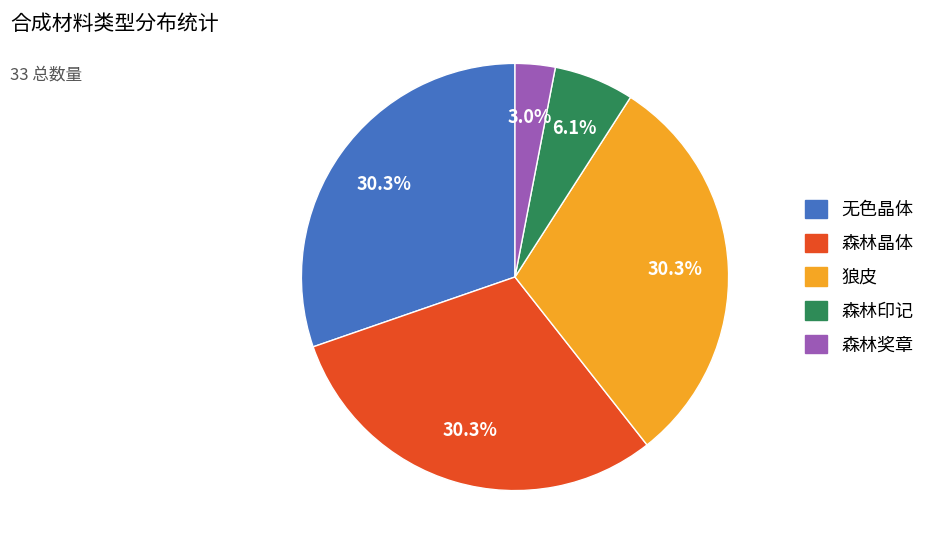

How many segments does this pie chart have?

5